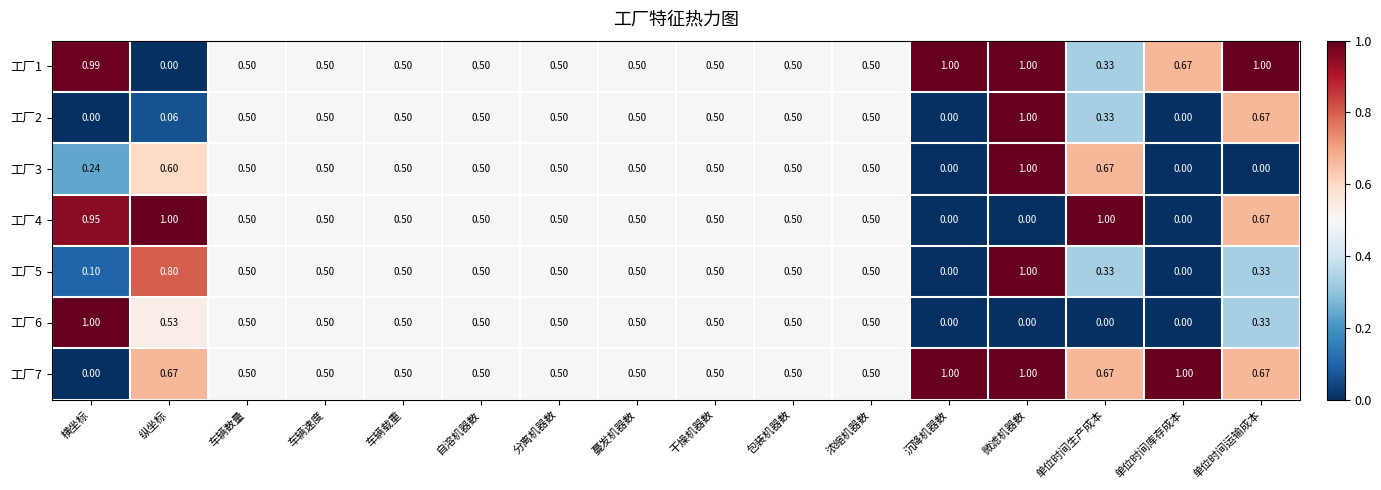

At which label is 工厂7 closest to 0?

横坐标